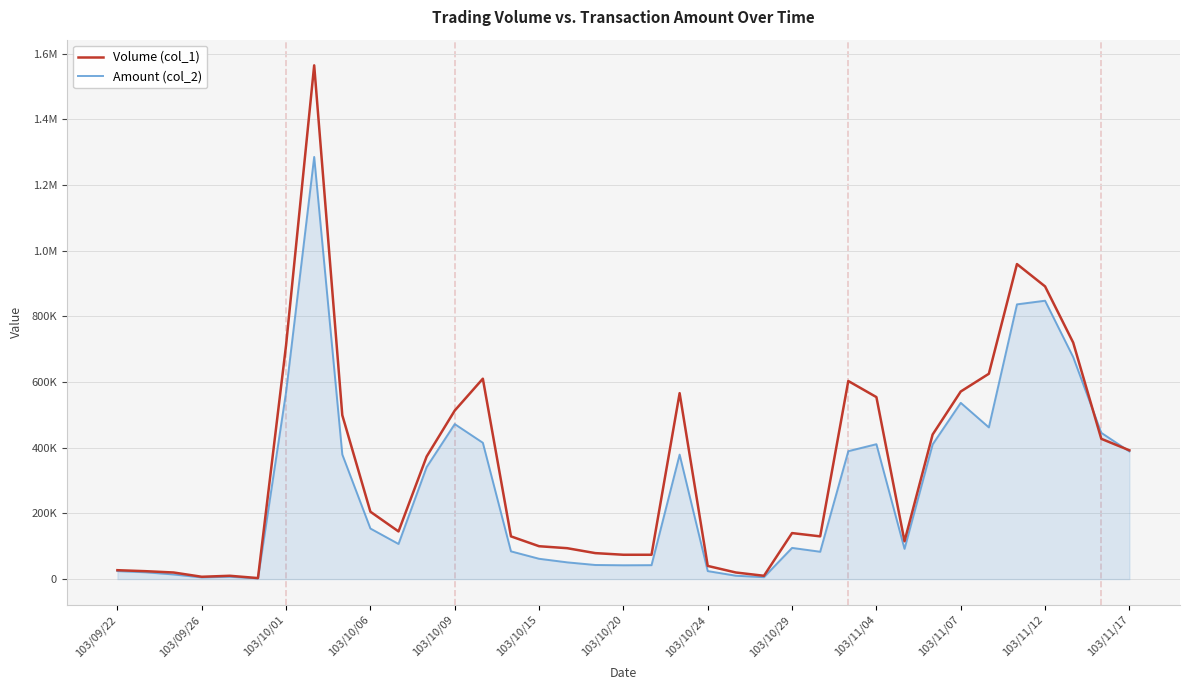

Does the chart display data point markers on the line(s)?

No